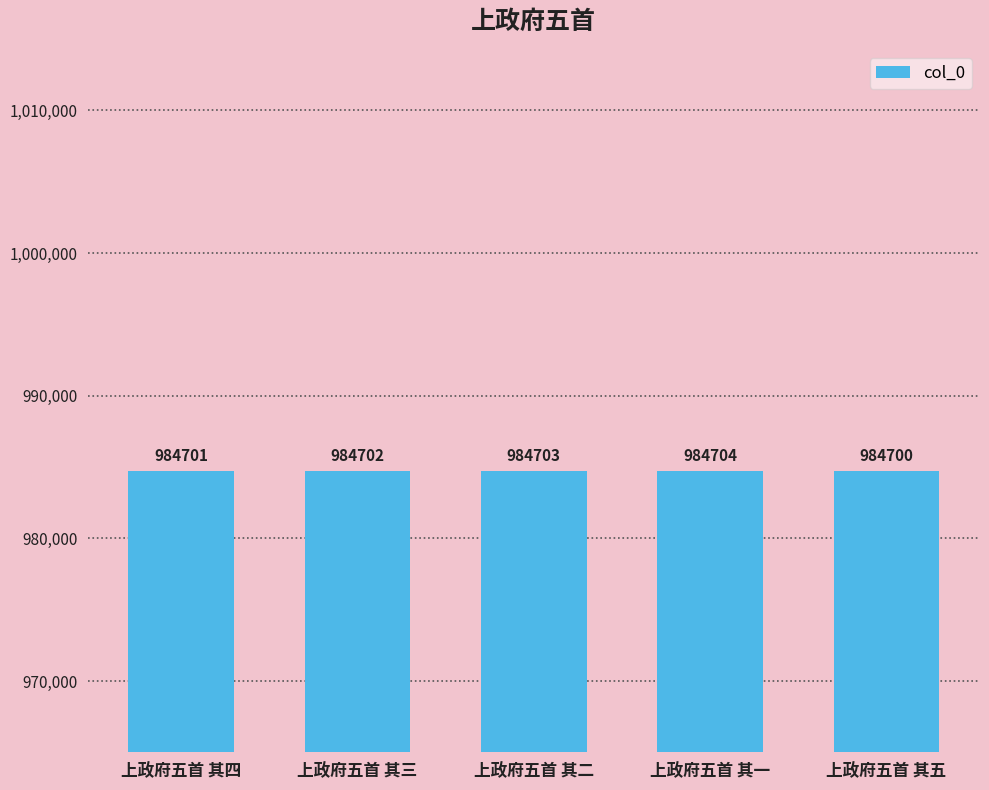

Rank the categories by value from highest to lowest.

上政府五首 其一, 上政府五首 其二, 上政府五首 其三, 上政府五首 其四, 上政府五首 其五